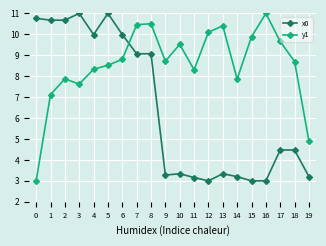

Where is y1 nearest to the value 7?

1